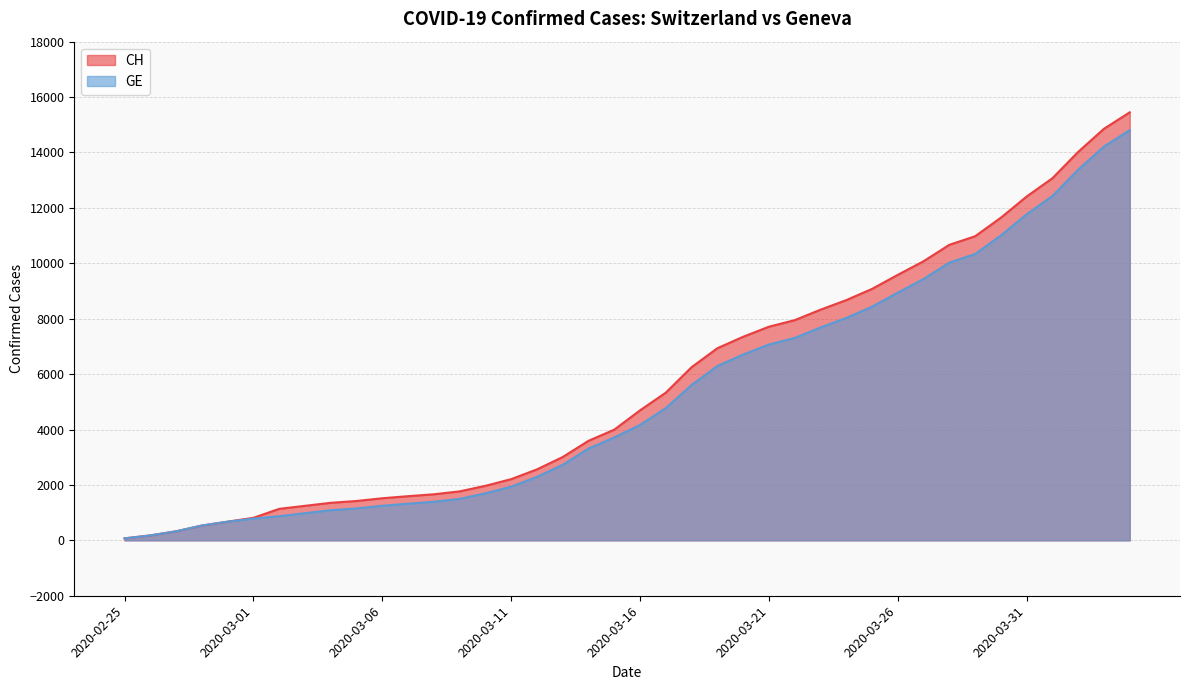

True or false: GE has a value of 7069 at 2020-03-21.

True